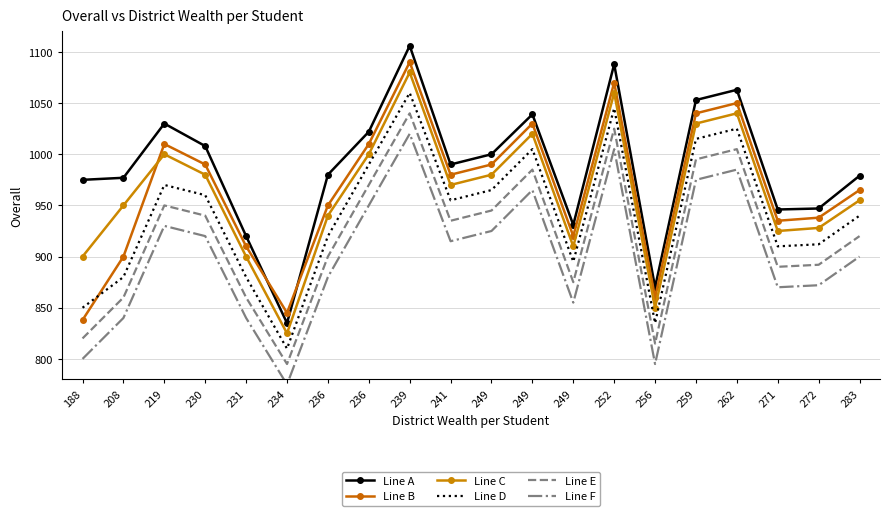

At how many categories does at least one series exceed 1058?

3